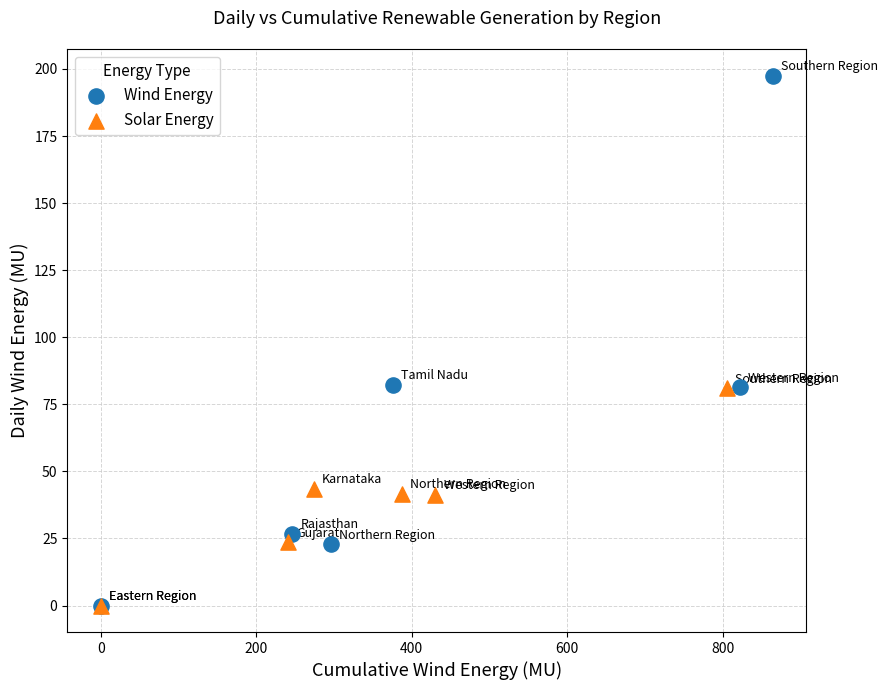

Which series contains the highest Y value?

Wind Energy